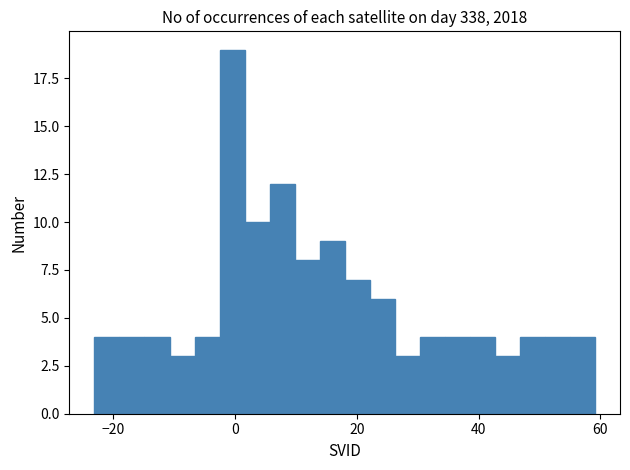

Around what value on the x-axis is the tallest bar? Give the approximate position of its centre, as read against the axis.

0